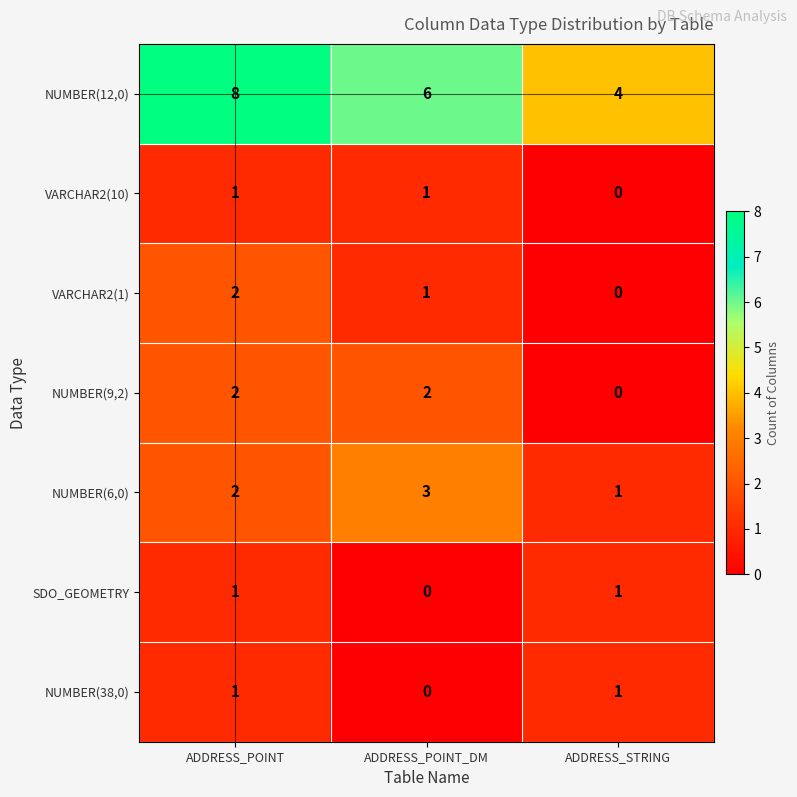

Which series has the largest total across all categories?

NUMBER(12,0)